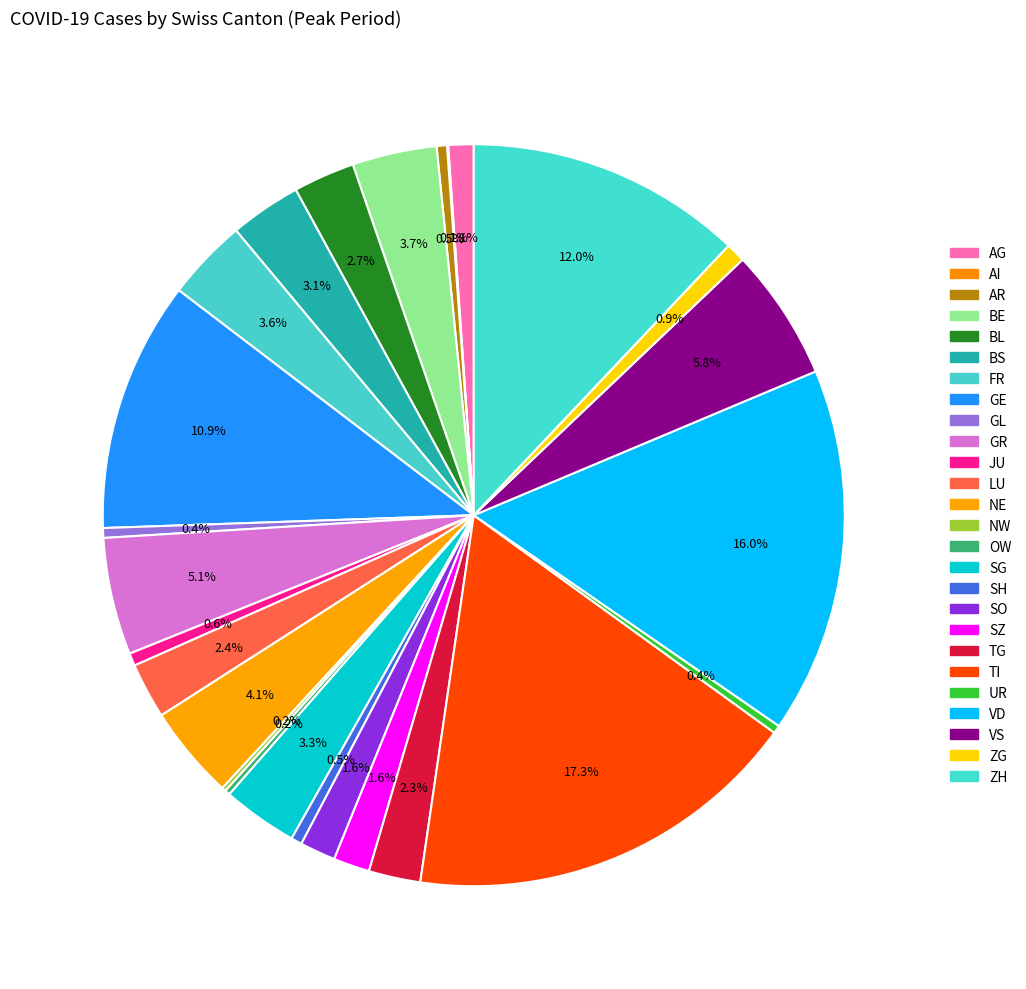

To the nearest percent, what percentage of the pie is SZ?

2%